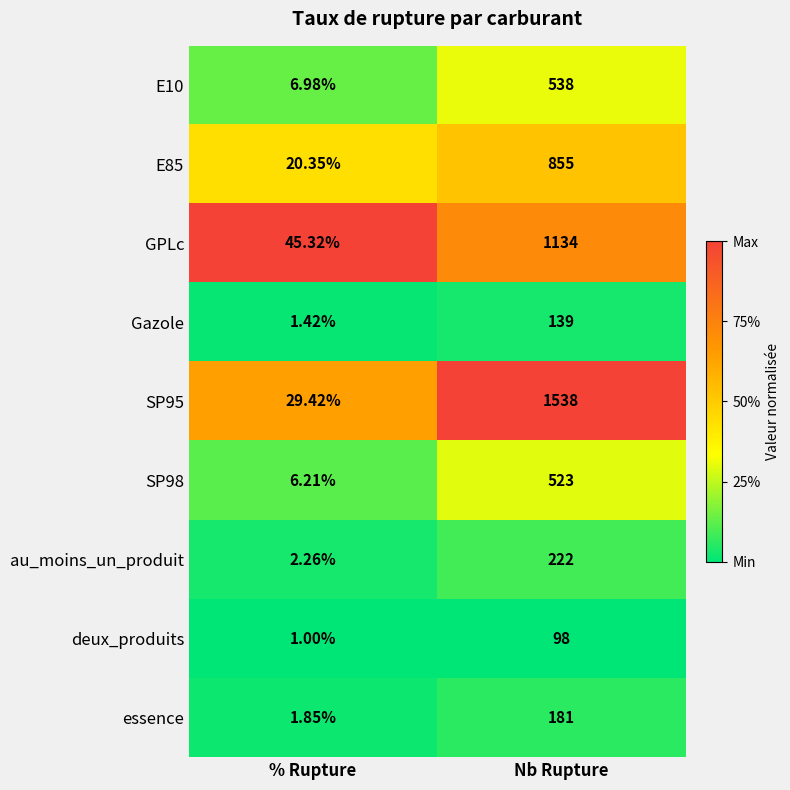

At % Rupture, list the series in order from largest to smallest.

GPLc, SP95, E85, E10, SP98, au_moins_un_produit, essence, Gazole, deux_produits